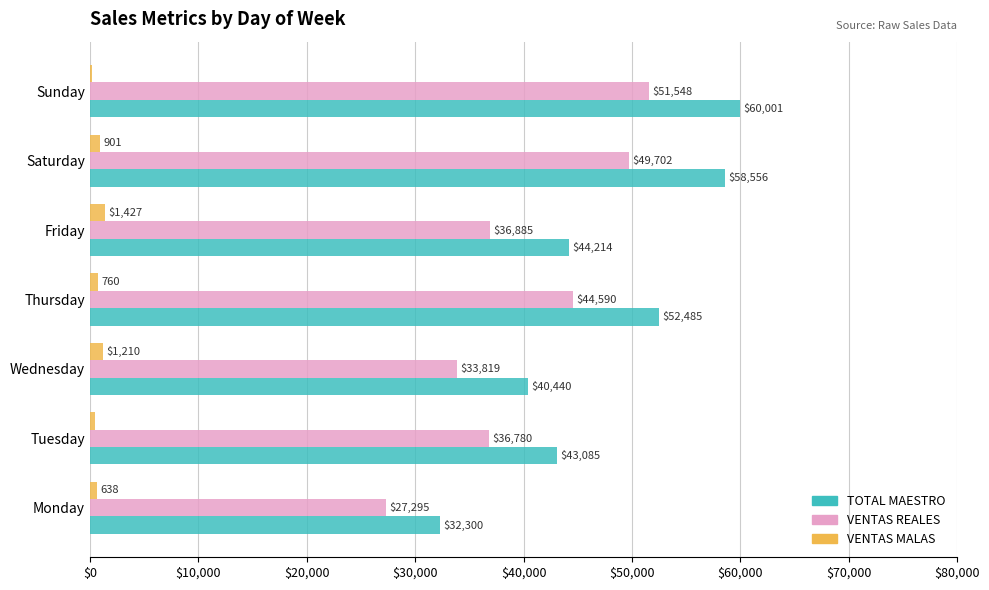

What is the highest value of the VENTAS MALAS series?

1427.0